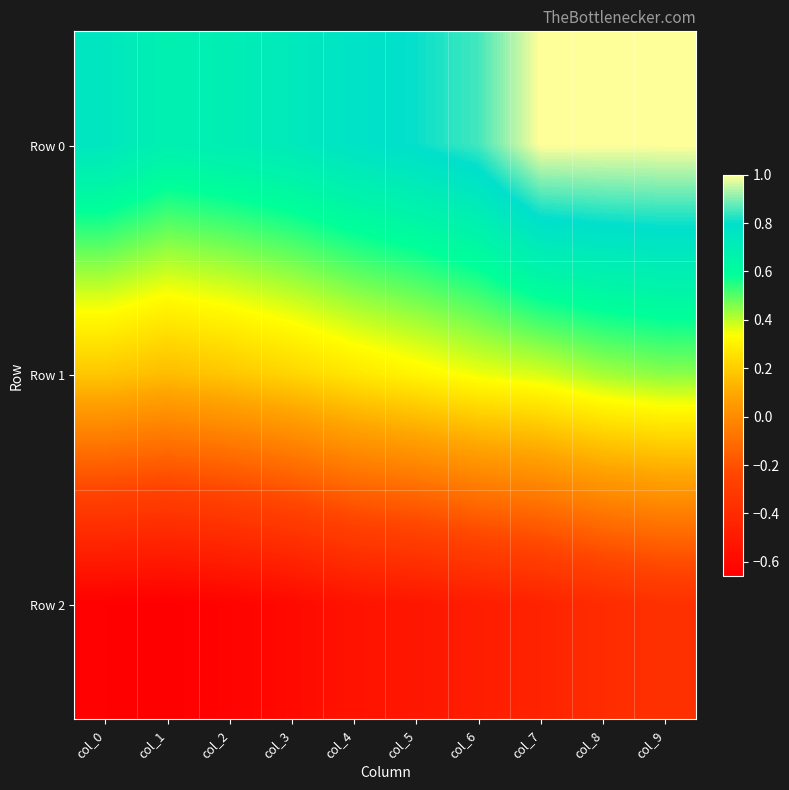

Which series has the largest total across all categories?

Row 0